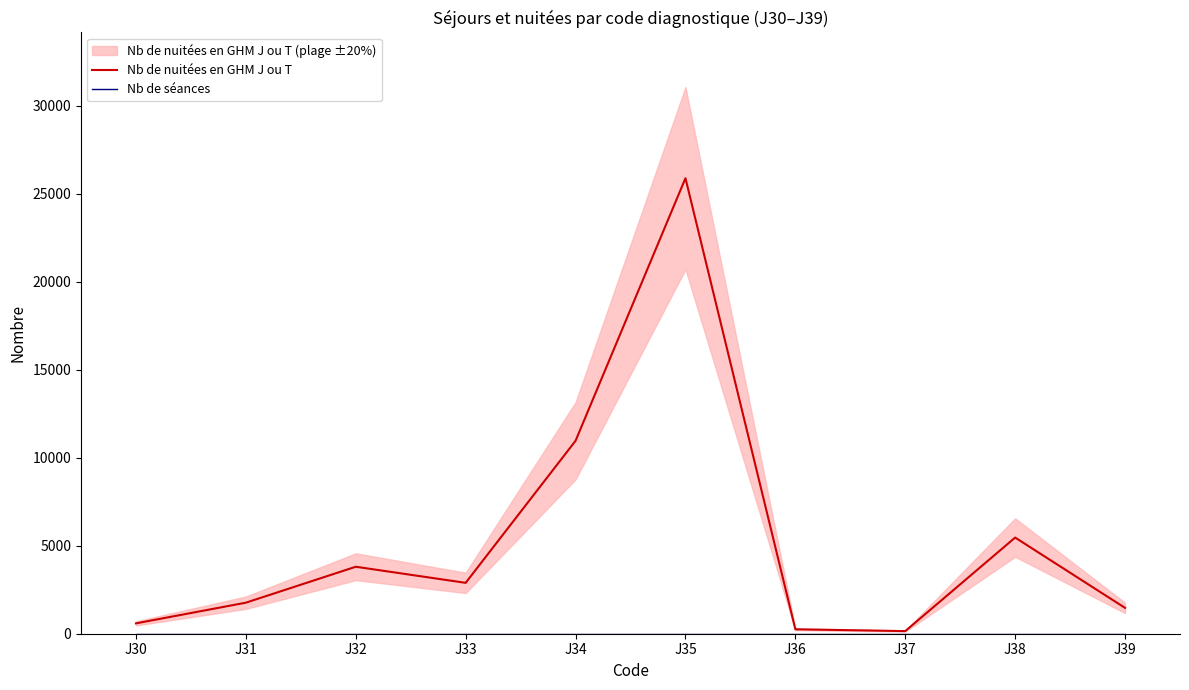

True or false: Nb de séances has a value of 0 at J38.

True